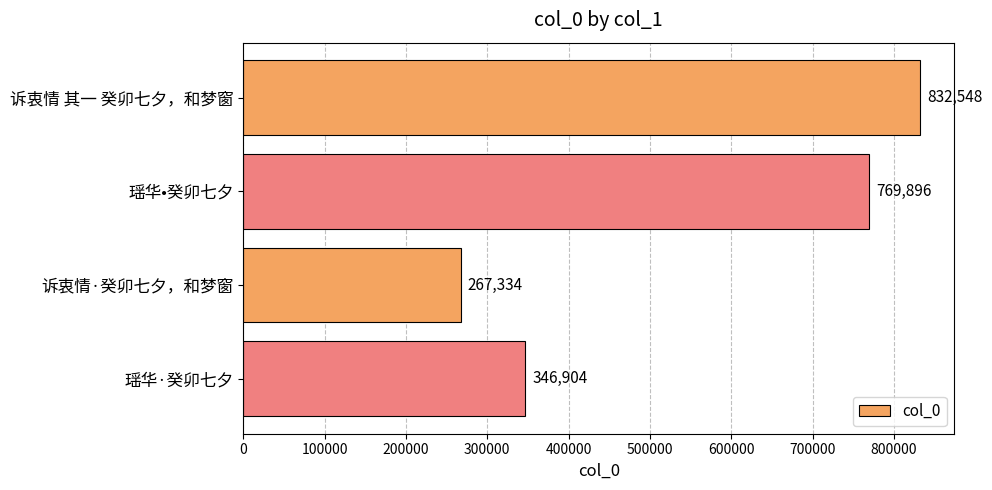

What is the maximum value shown in the chart?

832548